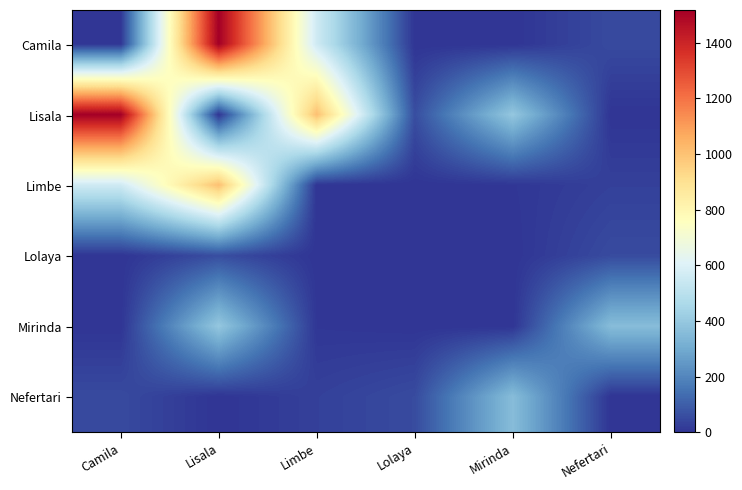

At which category is the sum across all series the highest?

Lisala